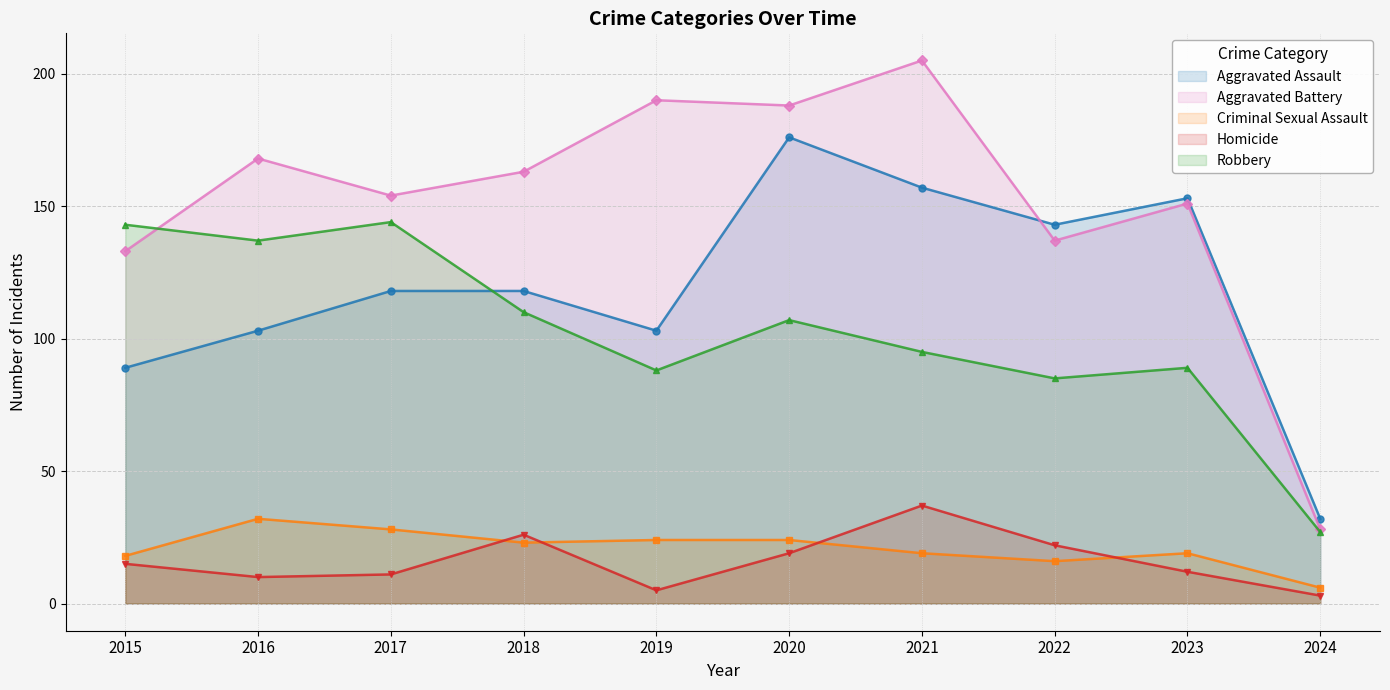

At which label does Aggravated Battery first exceed 163?

2016